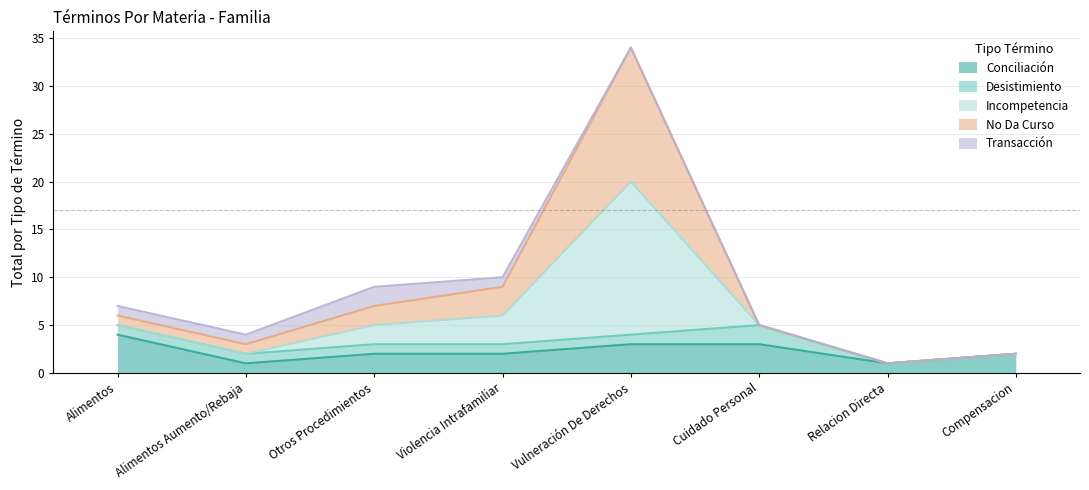

What is the value of the Conciliación point at the 6th from the left?

3